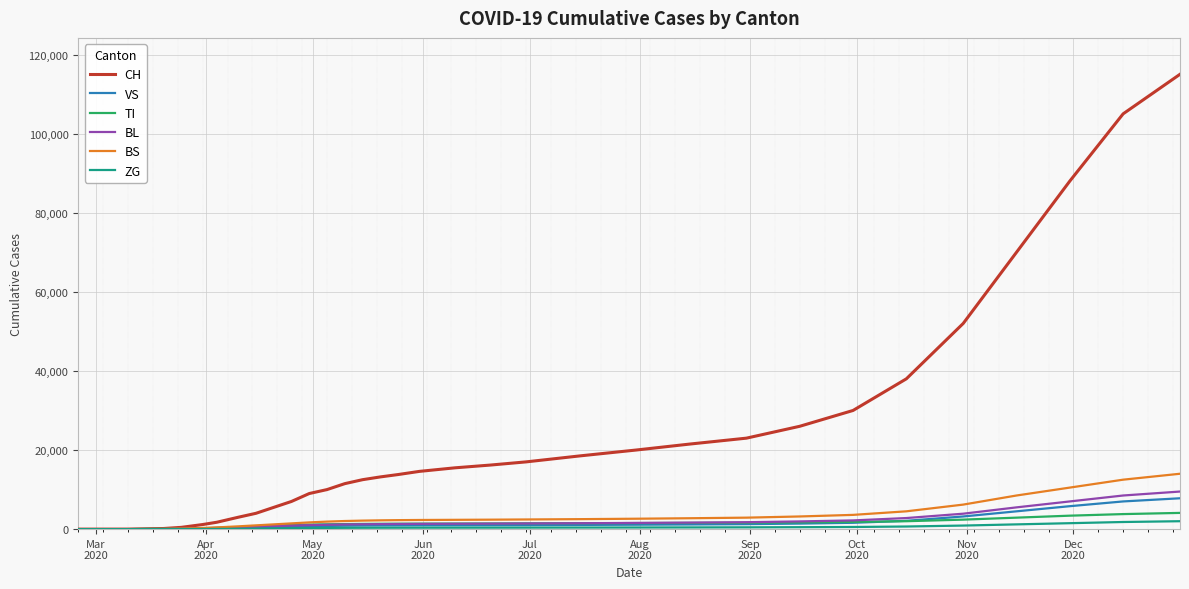

Which series has the largest total across all categories?

CH